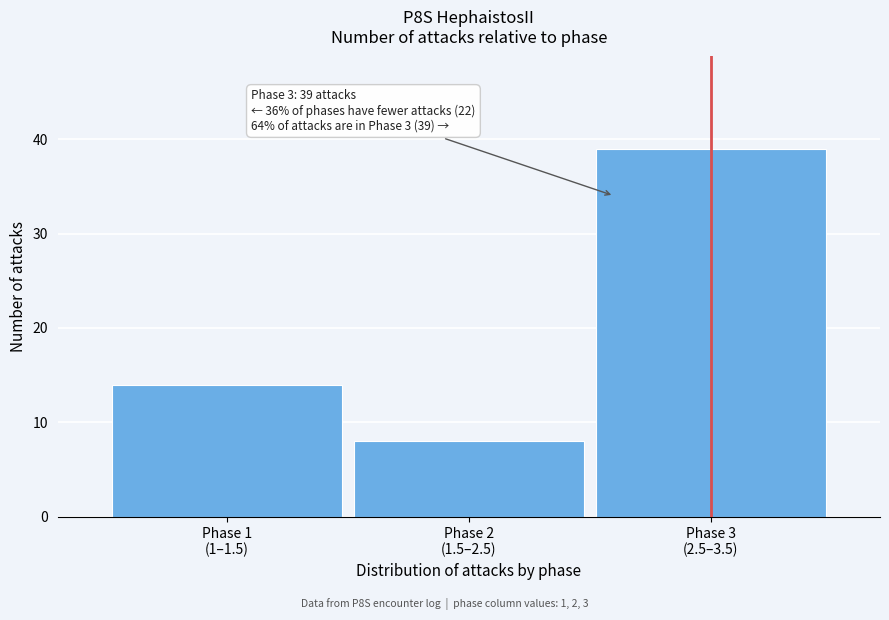

Reading left to right, what are all the values shown in this chart?

14	8	39